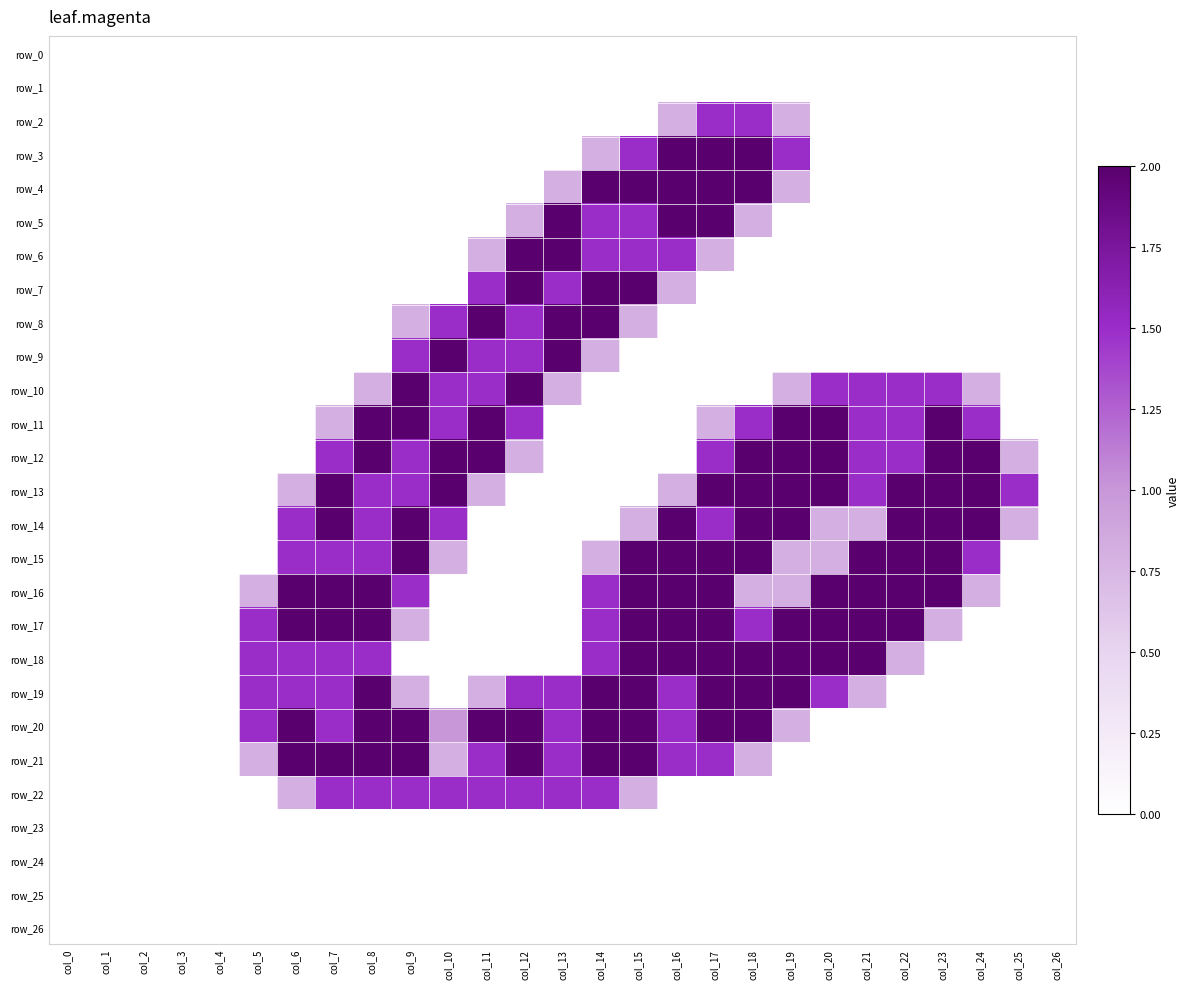

At how many categories does at least one series exceed 0?

21